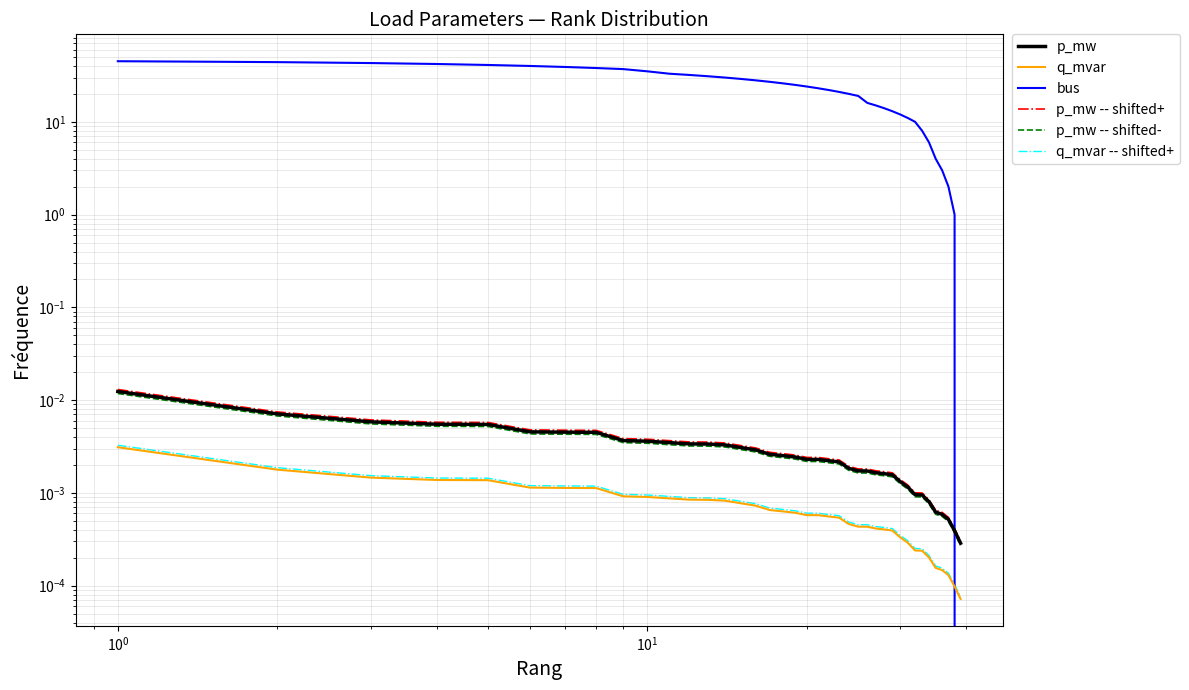

How many lines are shown in the chart?

6